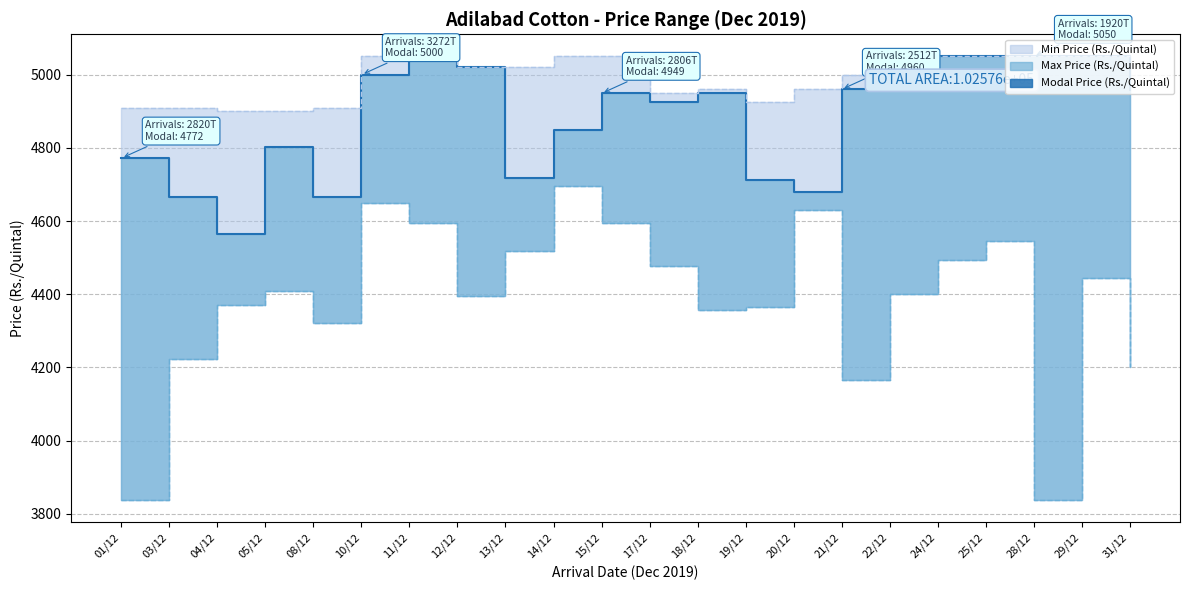

What is the sum of all values?

107441